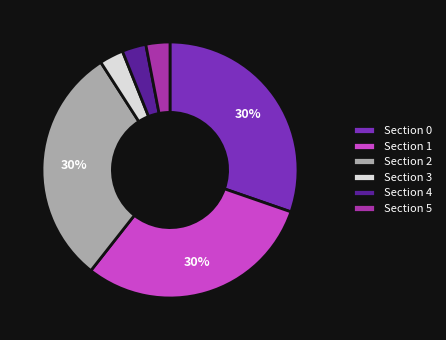

To the nearest percent, what is the combined percentage of Section 2 and Section 4?

33%